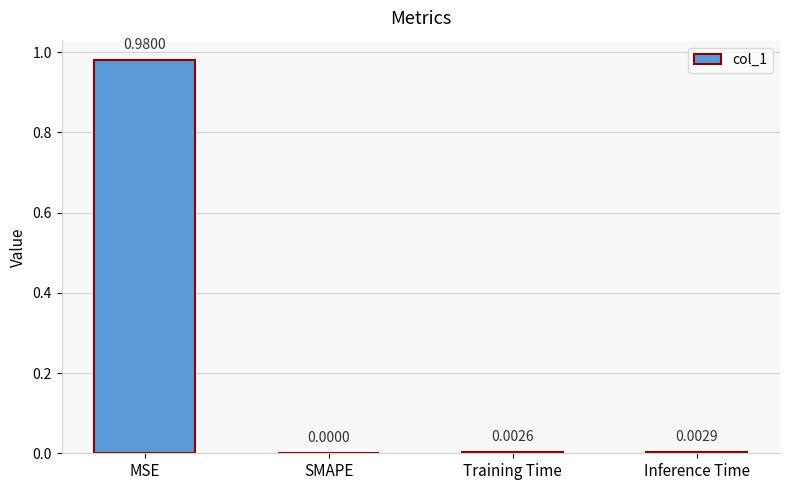

Which has a higher value, MSE or Inference Time?

MSE